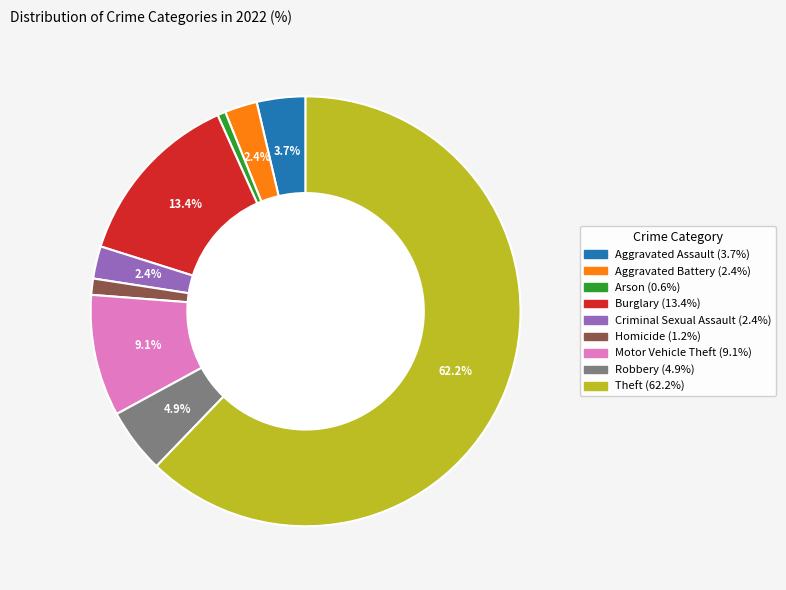

To the nearest percent, what portion does Criminal Sexual Assault represent?

2%